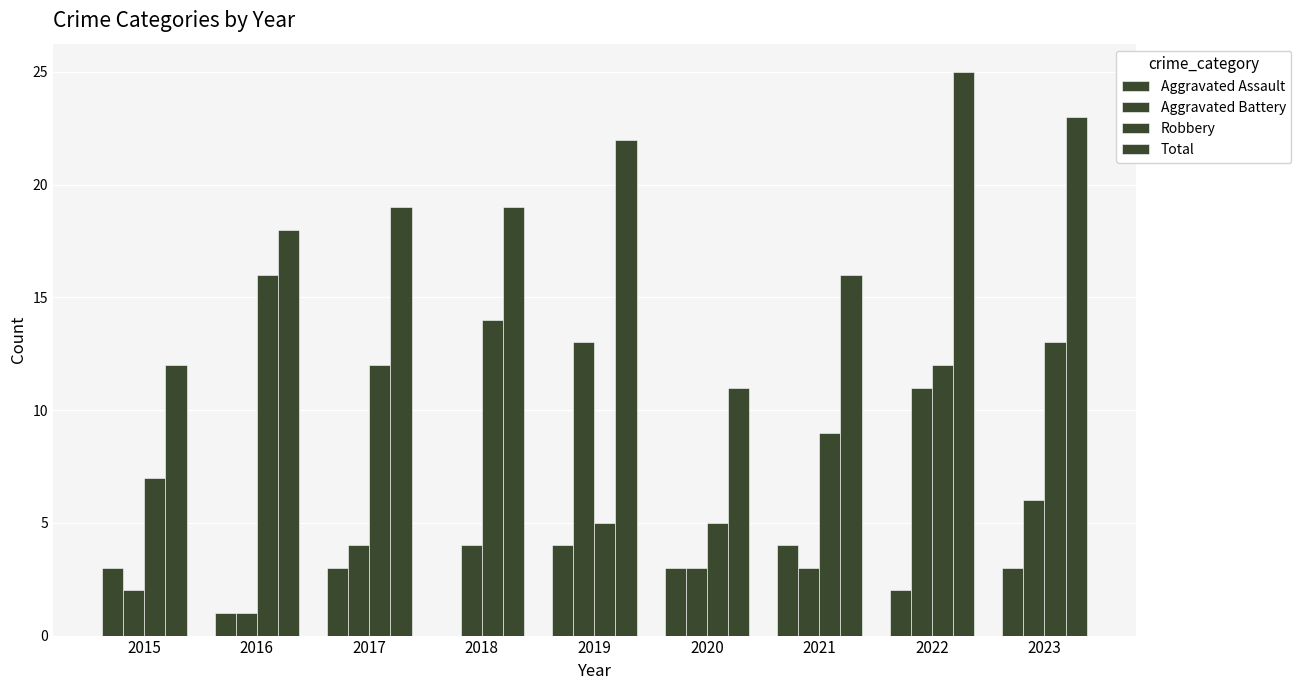

Are the bars horizontal?

No